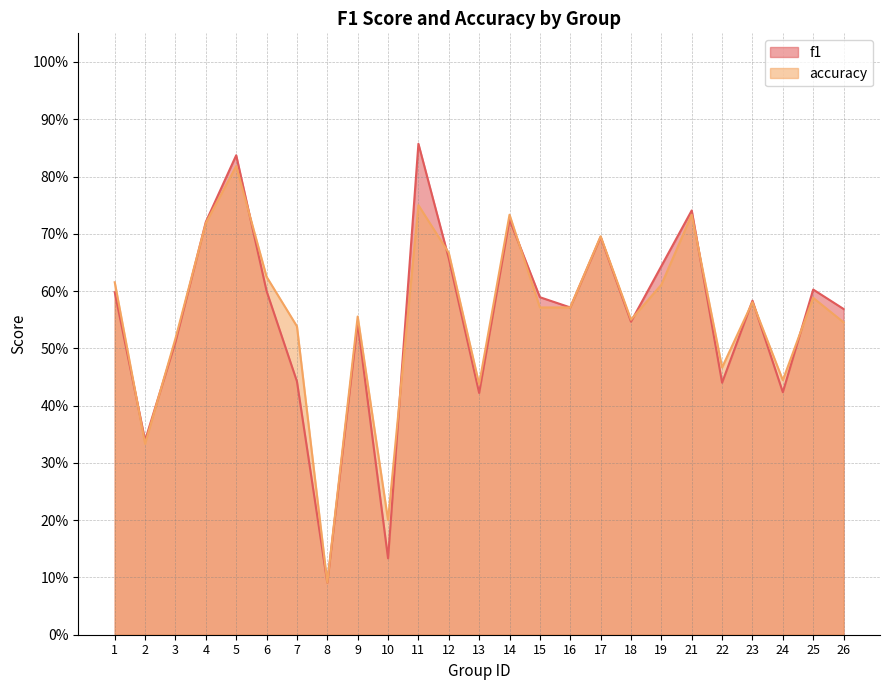

After their last crossing, which series has the higher values: f1 or accuracy?

f1